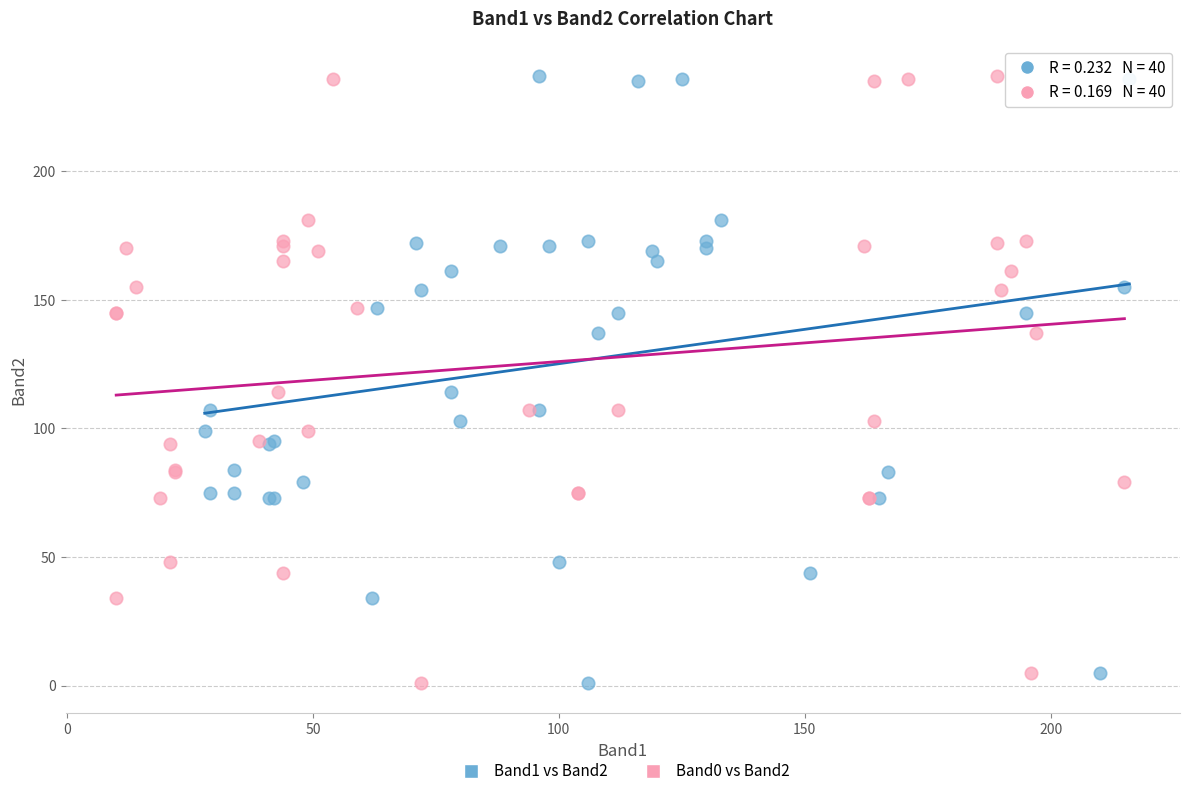

What are all the series names shown in the legend?

Band1 vs Band2, Band0 vs Band2